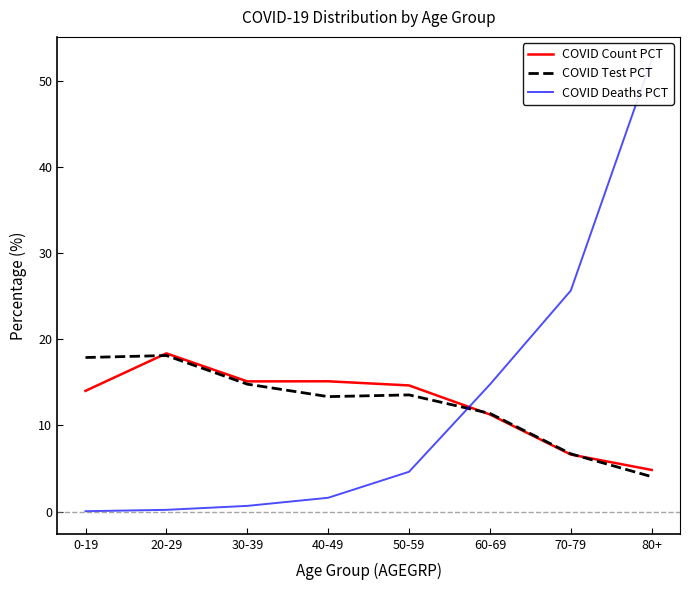

What is the label of the 6th point from the left?

60-69